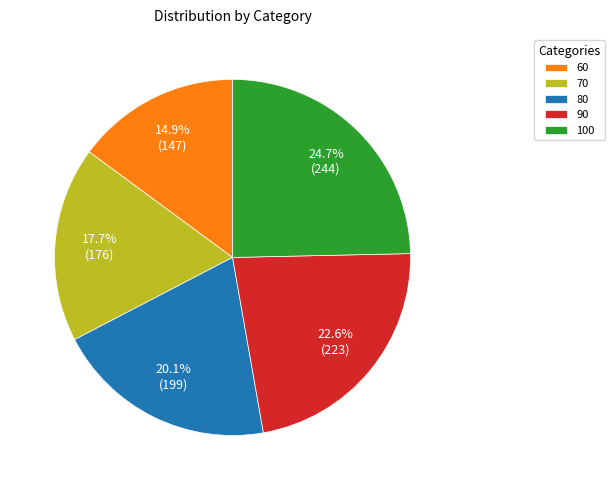

What percentage is NOT represented by 90?

77.4%